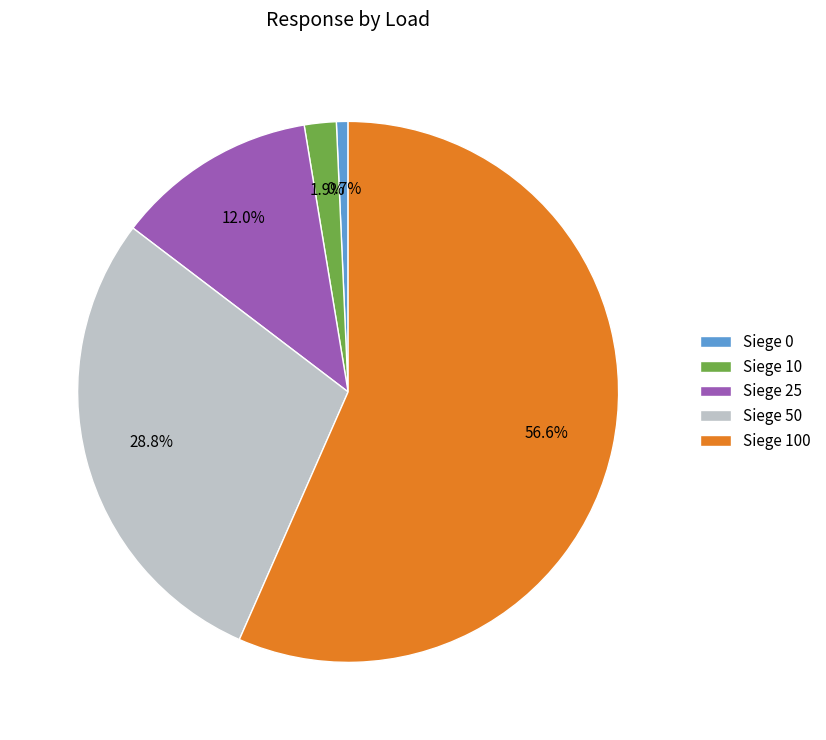

Is Siege 100 the majority of the pie?

Yes